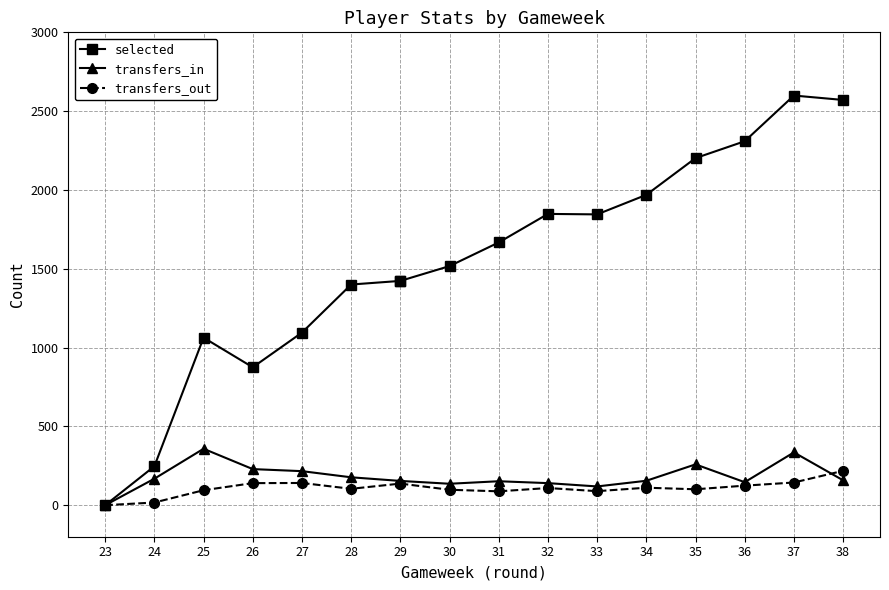

In selected, how many points are higher than both neighbors (excluding endpoints)?

3